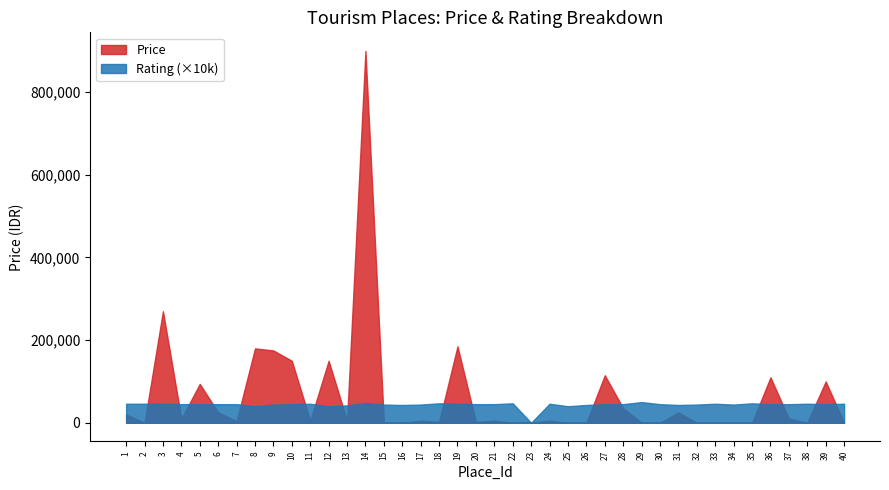

Which series has the largest range (max minus min)?

Price